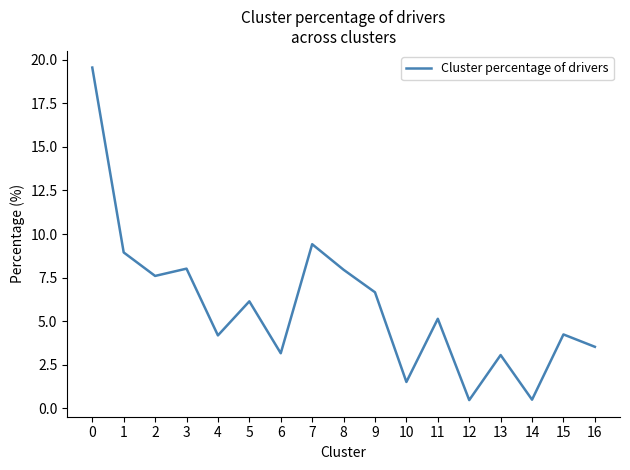

The chart shows a value of 3.0 at 9. True or false?

False